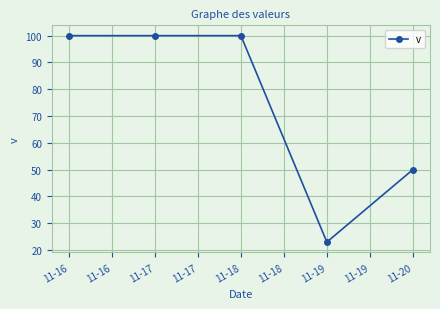

What is the maximum value shown in the chart?

100